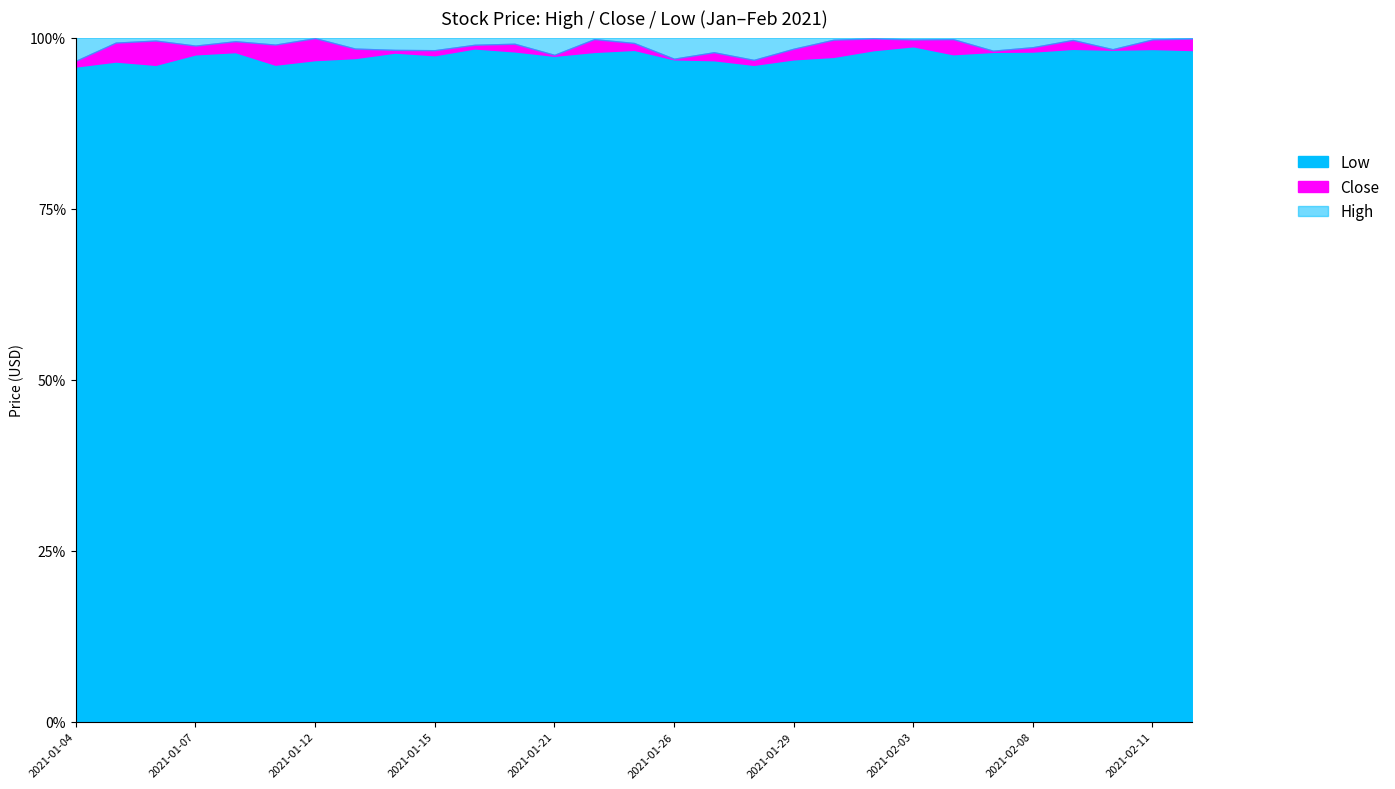

What is the highest value of the Low series?

98.7